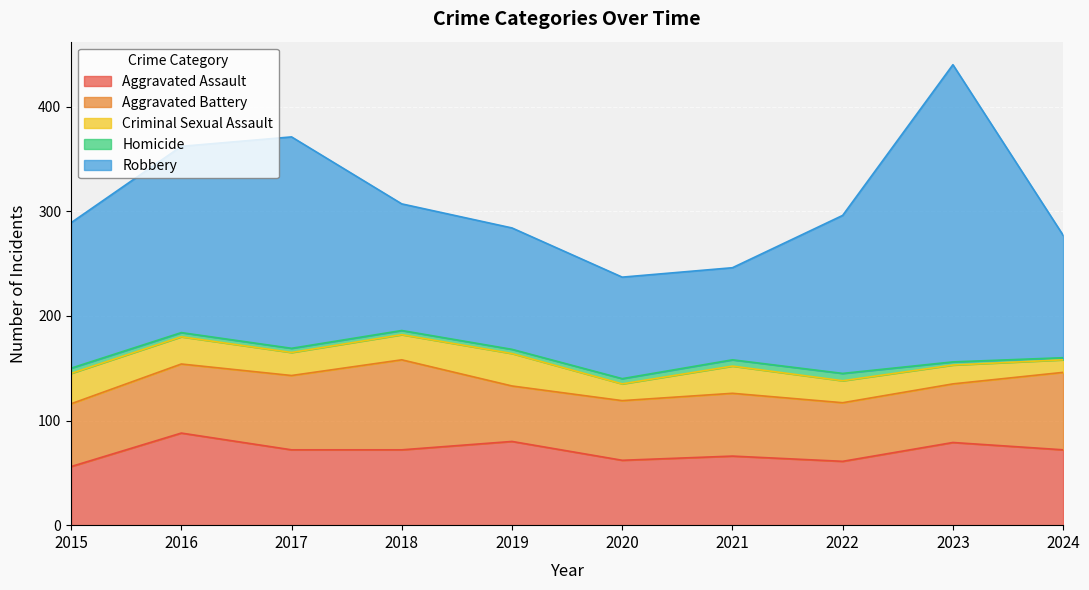

Reading right to left, what are all the values shown in this chart?

Aggravated Assault: 2024=72	2023=79	2022=61	2021=66	2020=62	2019=80	2018=72	2017=72	2016=88	2015=56
Aggravated Battery: 2024=74	2023=56	2022=56	2021=60	2020=57	2019=53	2018=86	2017=71	2016=66	2015=60
Criminal Sexual Assault: 2024=12	2023=18	2022=21	2021=26	2020=16	2019=31	2018=24	2017=22	2016=26	2015=29
Homicide: 2024=2	2023=3	2022=7	2021=6	2020=5	2019=4	2018=4	2017=4	2016=4	2015=5
Robbery: 2024=117	2023=284	2022=151	2021=88	2020=97	2019=116	2018=121	2017=202	2016=178	2015=139